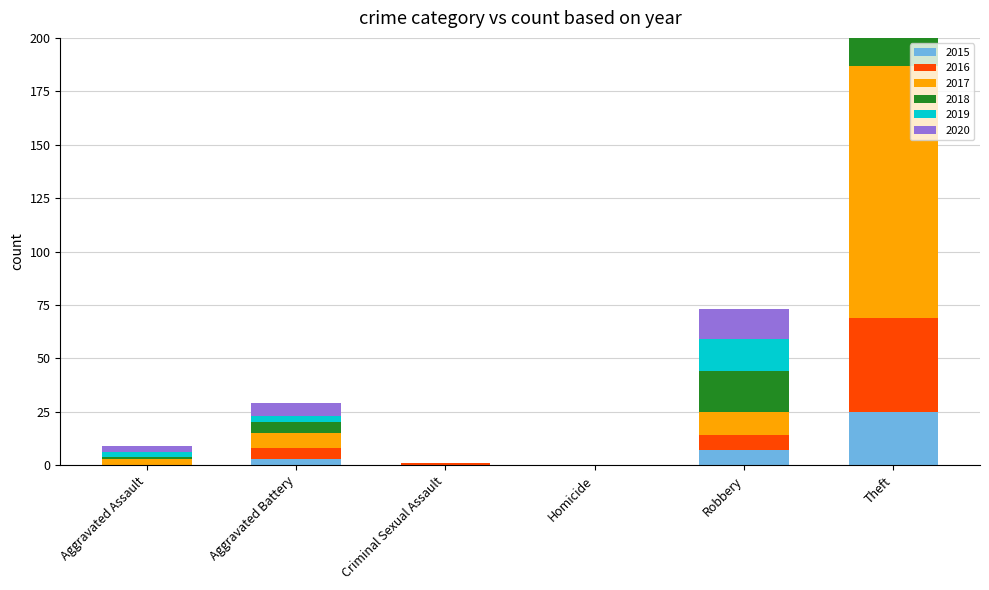

Rank the series at Robbery from lowest to highest value.

2015, 2016, 2017, 2020, 2019, 2018